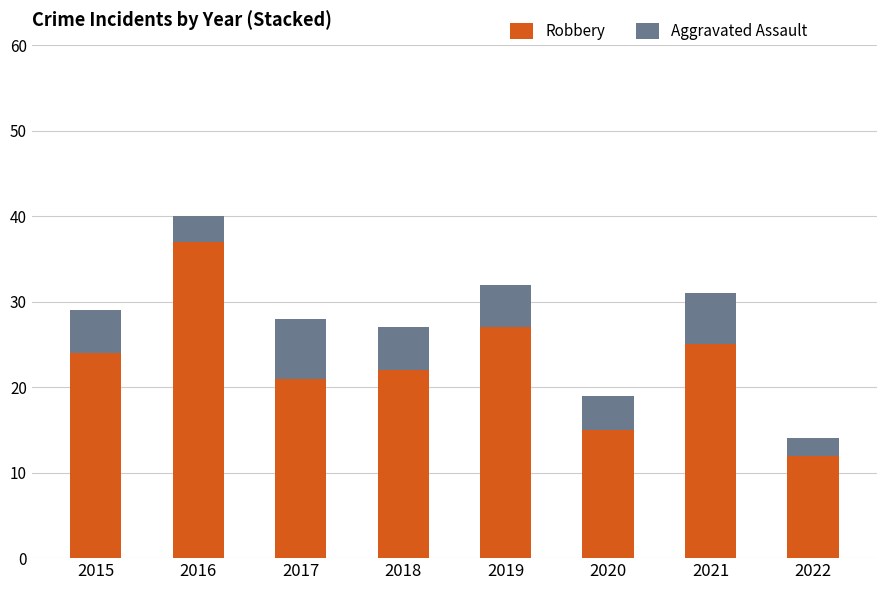

What is the approximate value of Robbery at 2016?

37